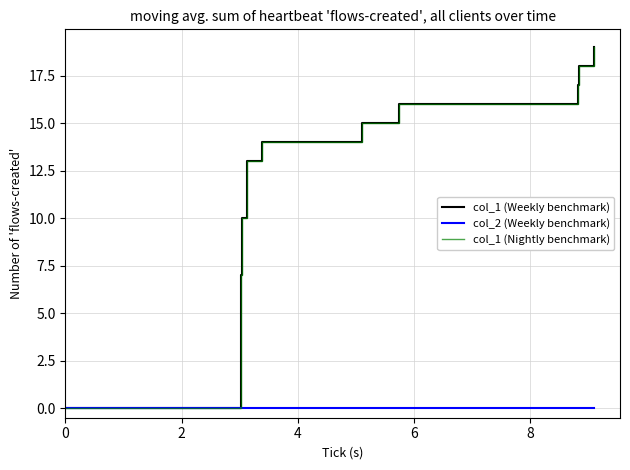

Does the chart display data point markers on the line(s)?

No